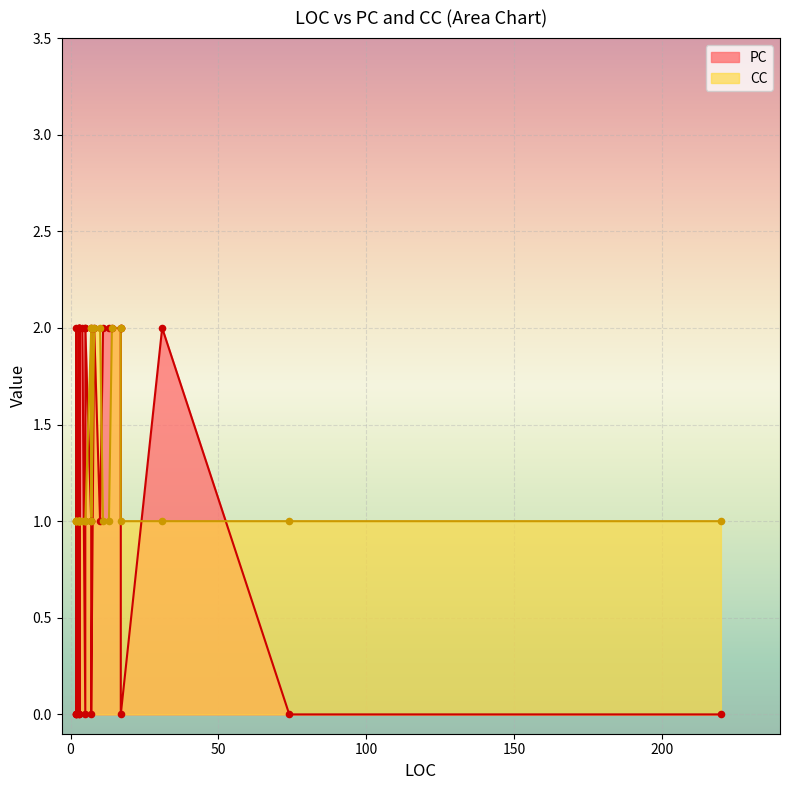

At which category is the sum across all series the highest?

8